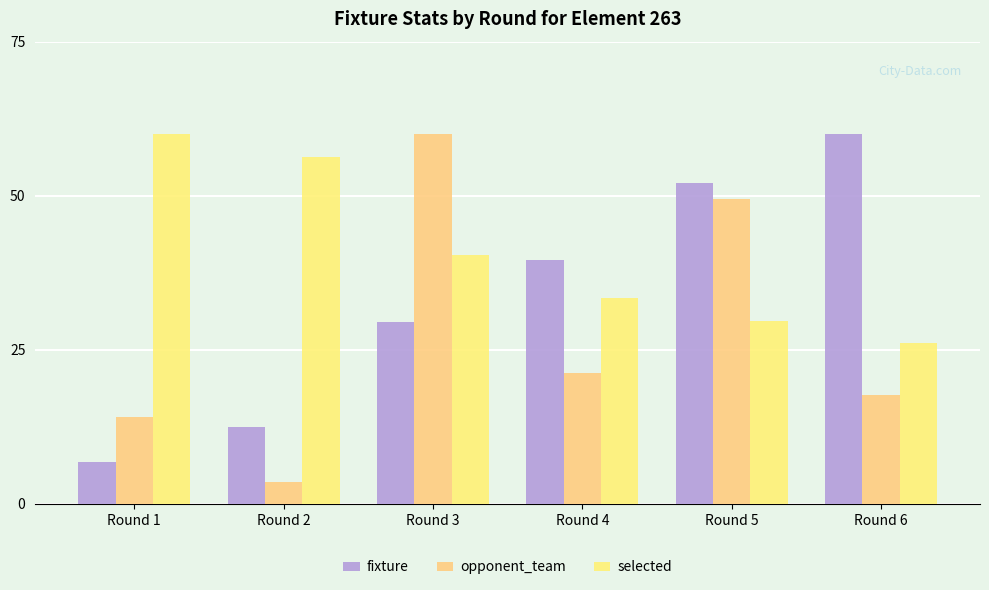

Does the chart contain stacked bars?

No